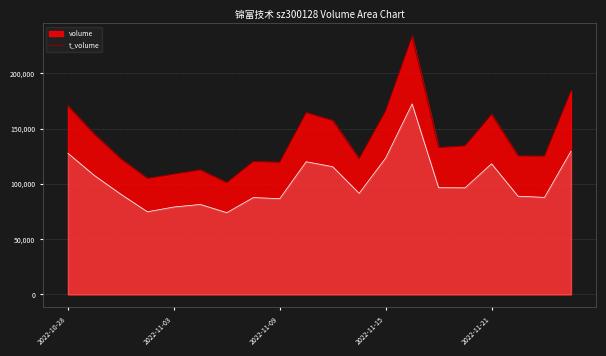

Which category has the lowest value in the t_volume series?

2022-11-07